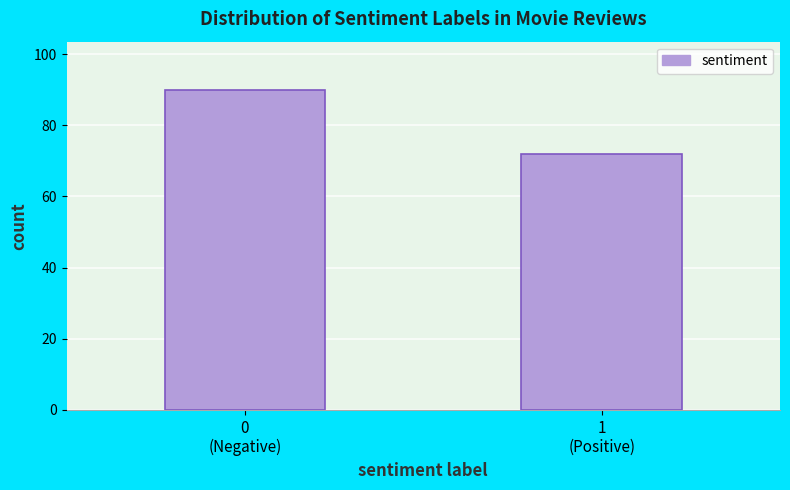

Reading left to right, extract all data points from this chart.

90	72